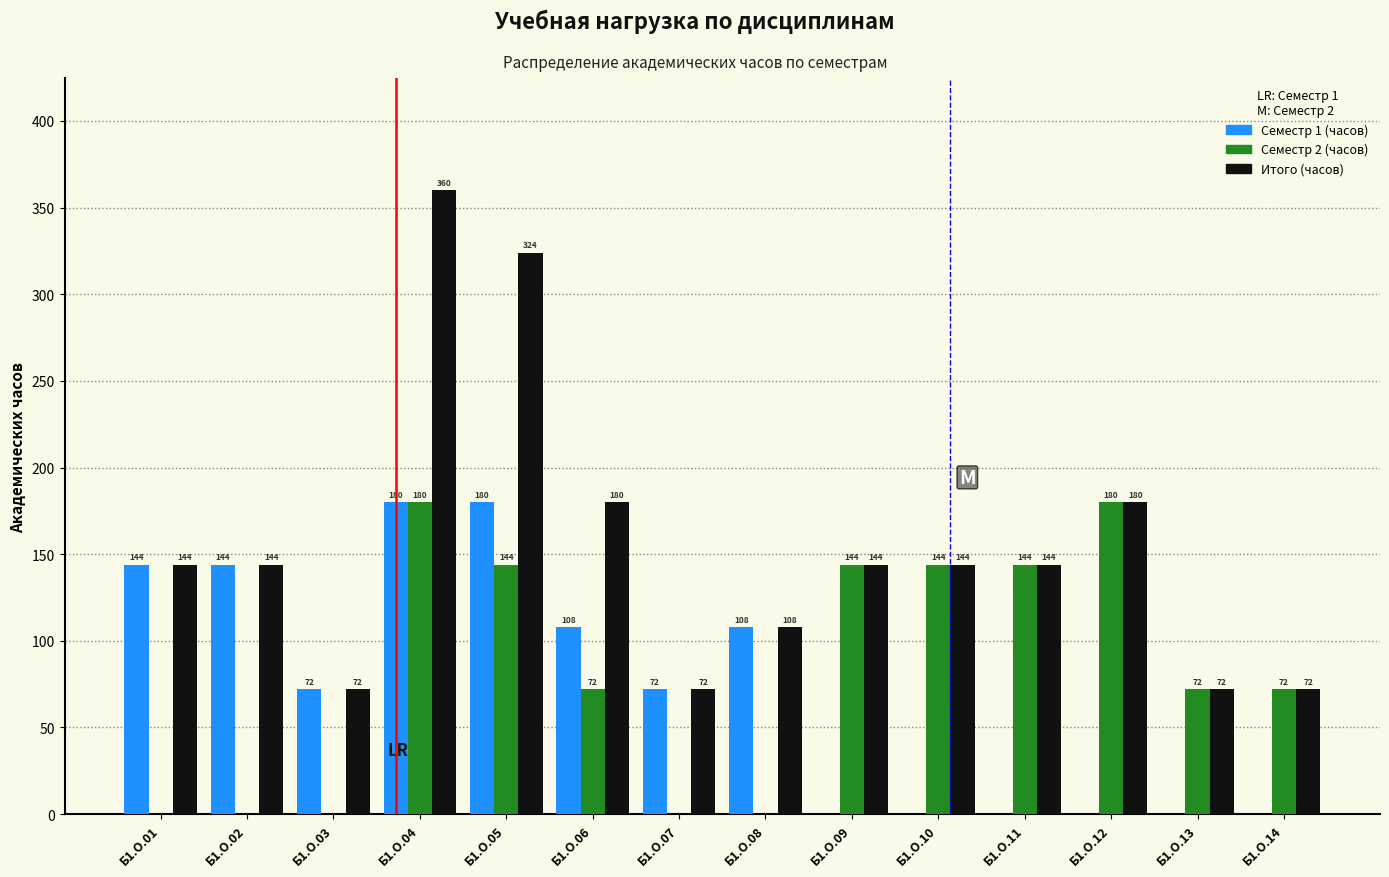

Reading left to right, what are all the values shown in this chart?

Семестр 1 (часов): Б1.О.01=144	Б1.О.02=144	Б1.О.03=72	Б1.О.04=180	Б1.О.05=180	Б1.О.06=108	Б1.О.07=72	Б1.О.08=108	Б1.О.09=0	Б1.О.10=0	Б1.О.11=0	Б1.О.12=0	Б1.О.13=0	Б1.О.14=0
Семестр 2 (часов): Б1.О.01=0	Б1.О.02=0	Б1.О.03=0	Б1.О.04=180	Б1.О.05=144	Б1.О.06=72	Б1.О.07=0	Б1.О.08=0	Б1.О.09=144	Б1.О.10=144	Б1.О.11=144	Б1.О.12=180	Б1.О.13=72	Б1.О.14=72
Итого (часов): Б1.О.01=144	Б1.О.02=144	Б1.О.03=72	Б1.О.04=360	Б1.О.05=324	Б1.О.06=180	Б1.О.07=72	Б1.О.08=108	Б1.О.09=144	Б1.О.10=144	Б1.О.11=144	Б1.О.12=180	Б1.О.13=72	Б1.О.14=72